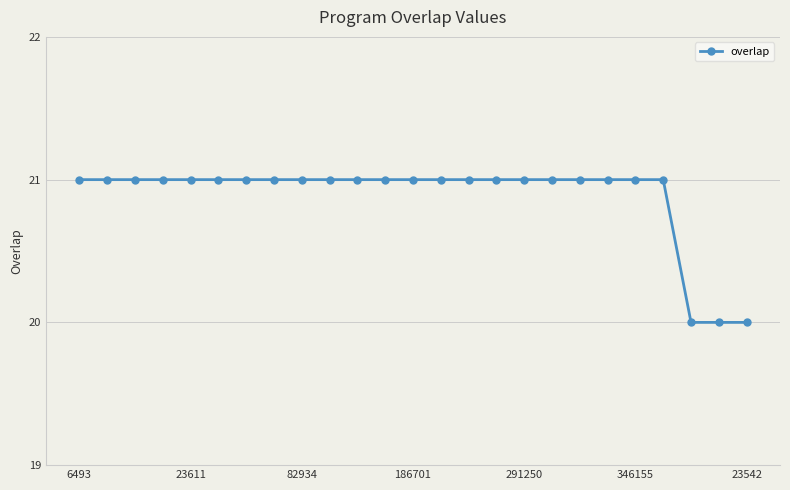

What is the greatest value displayed?

21